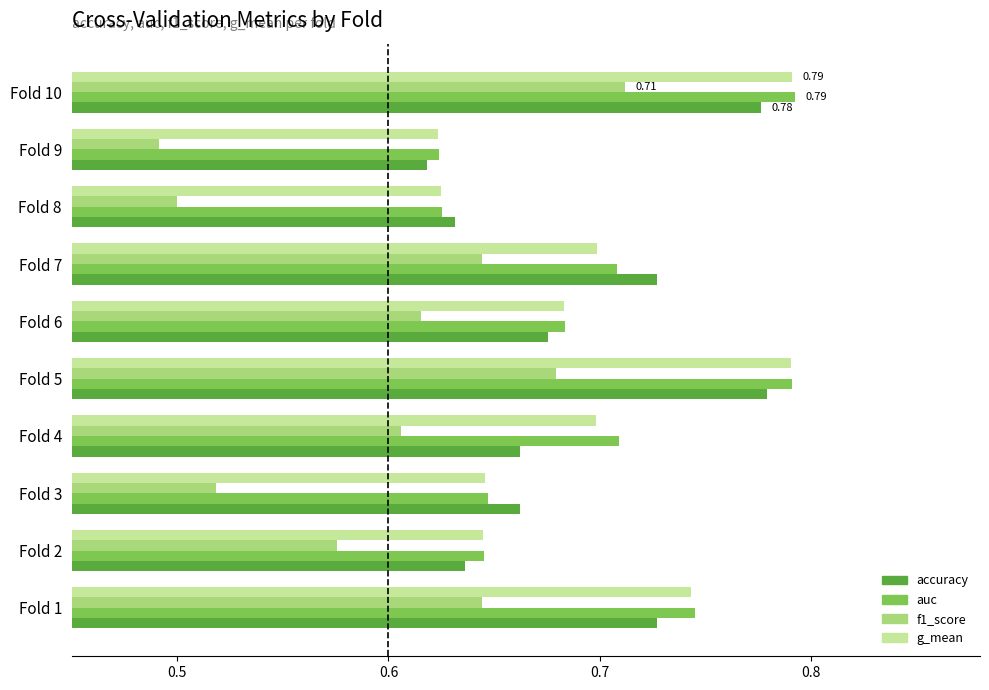

What is the sum of all auc values?

7.0